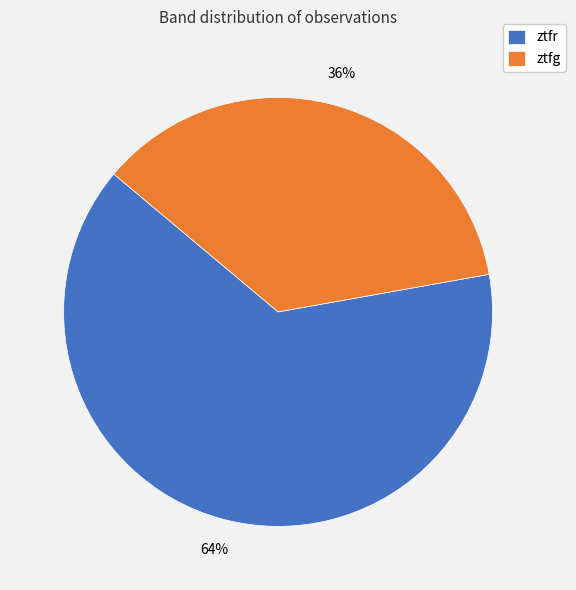

How many segments does this pie chart have?

2